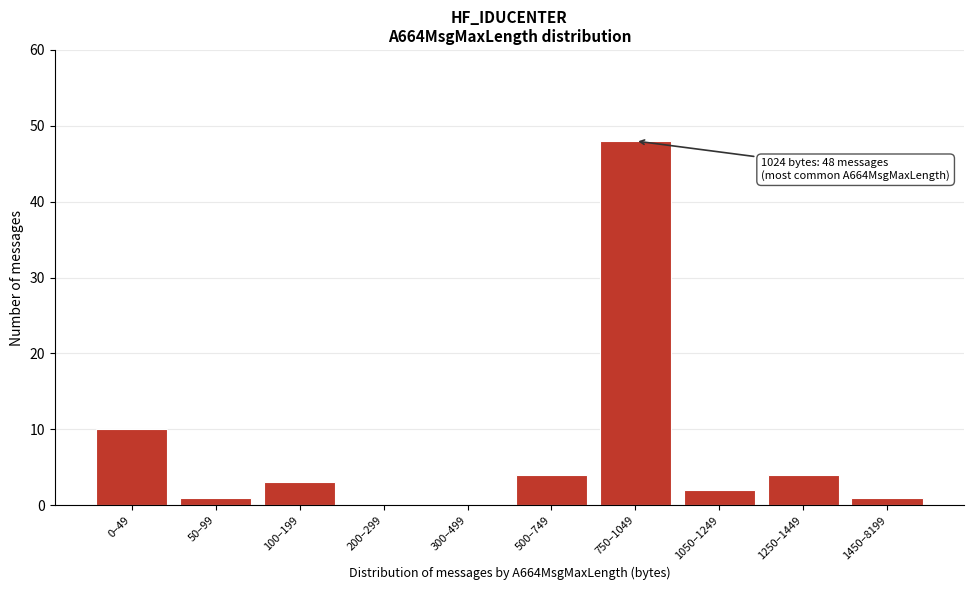

Reading left to right, transcribe all the data shown in this chart.

0–49=10	50–99=1	100–199=3	200–299=0	300–499=0	500–749=4	750–1049=48	1050–1249=2	1250–1449=4	1450–8199=1